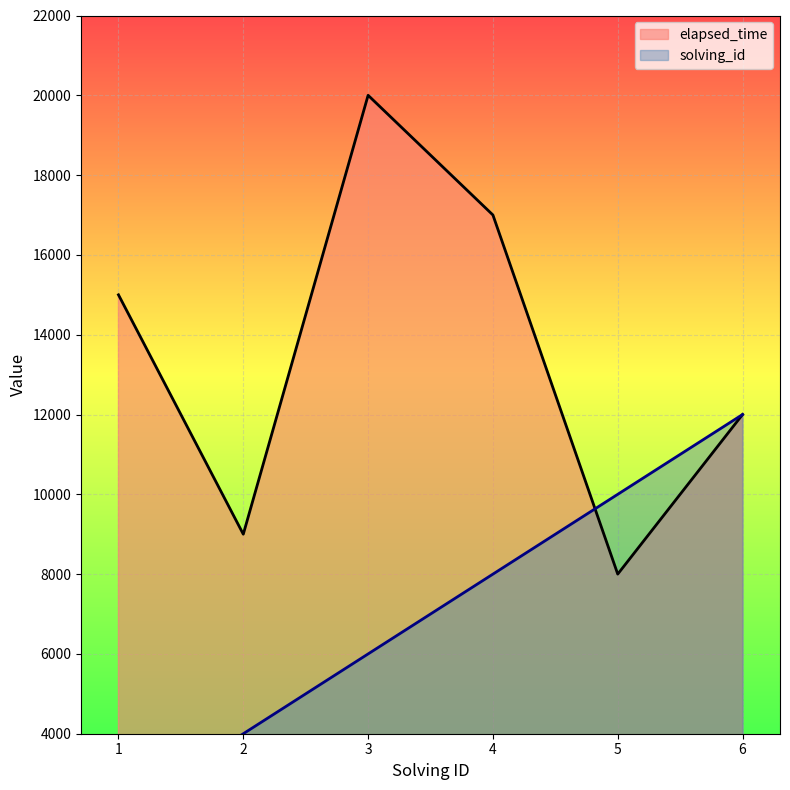

Reading right to left, extract all data points from this chart.

solving_id: 6=12000	5=10000	4=8000	3=6000	2=4000	1=2000
elapsed_time: 6=12000	5=8000	4=17000	3=20000	2=9000	1=15000